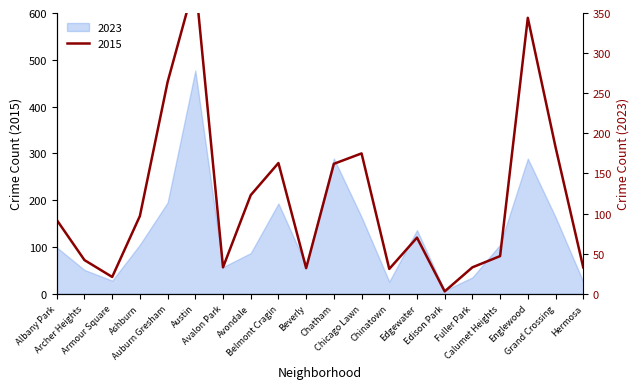

The value at Fuller Park is 46. True or false?

False